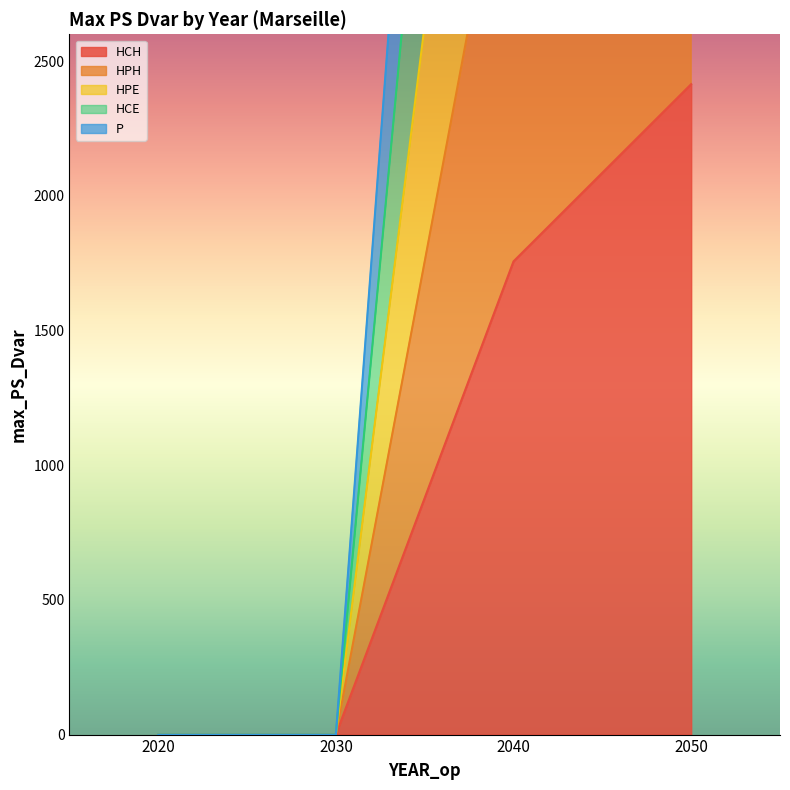

What is the sum of the HPE values at 2030 and 2050?

7244.5